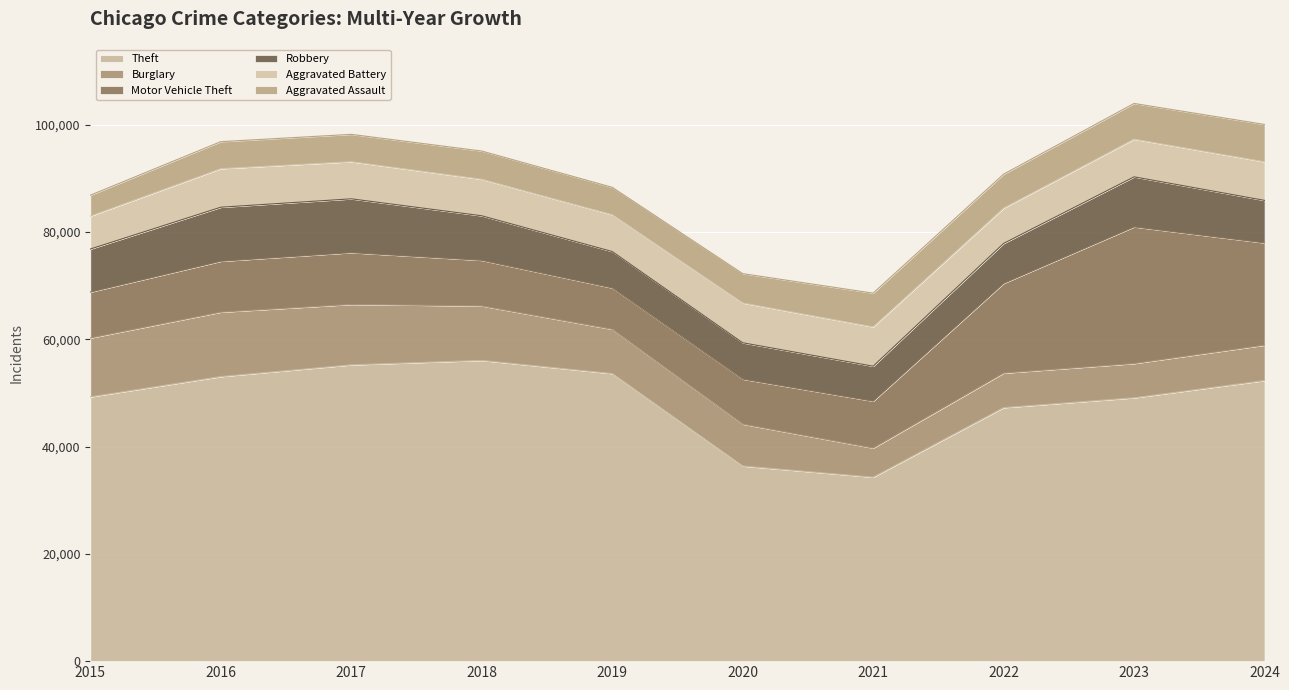

Which series has the widest spread of values?

Theft